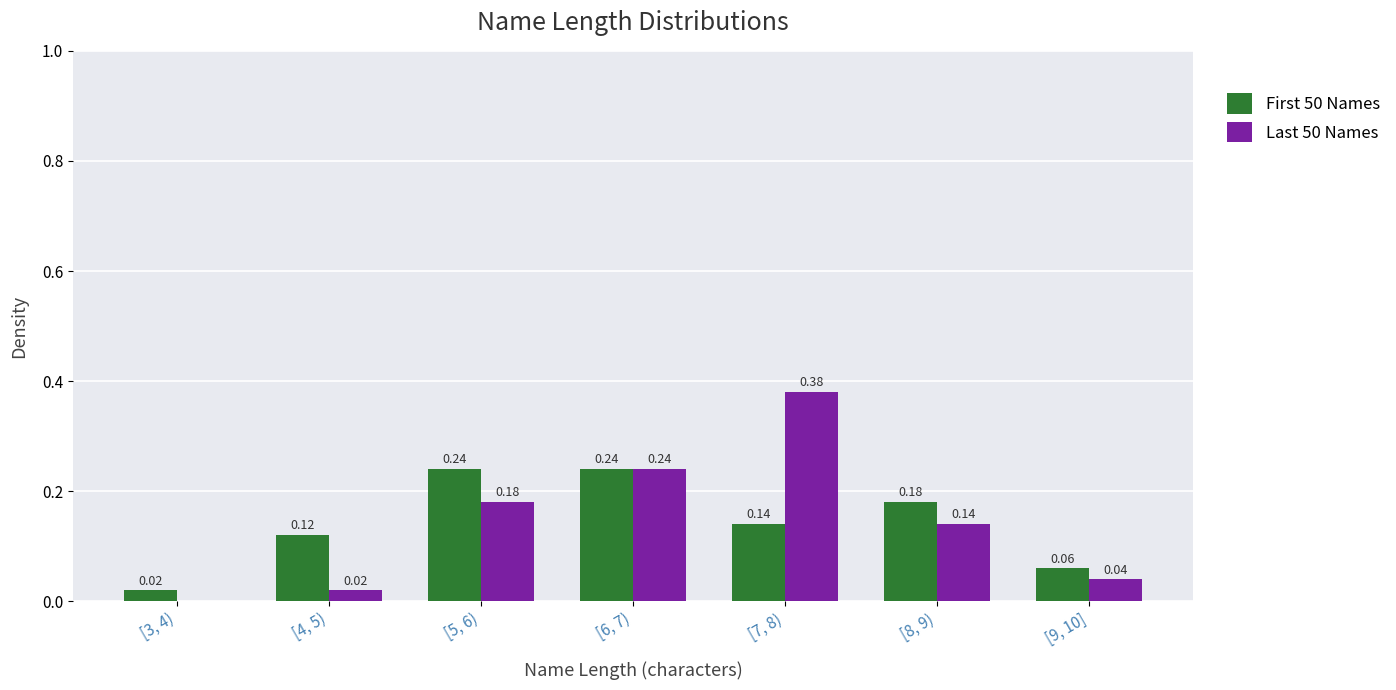

What is the sum of the Last 50 Names values at [7, 8) and [5, 6)?

0.6